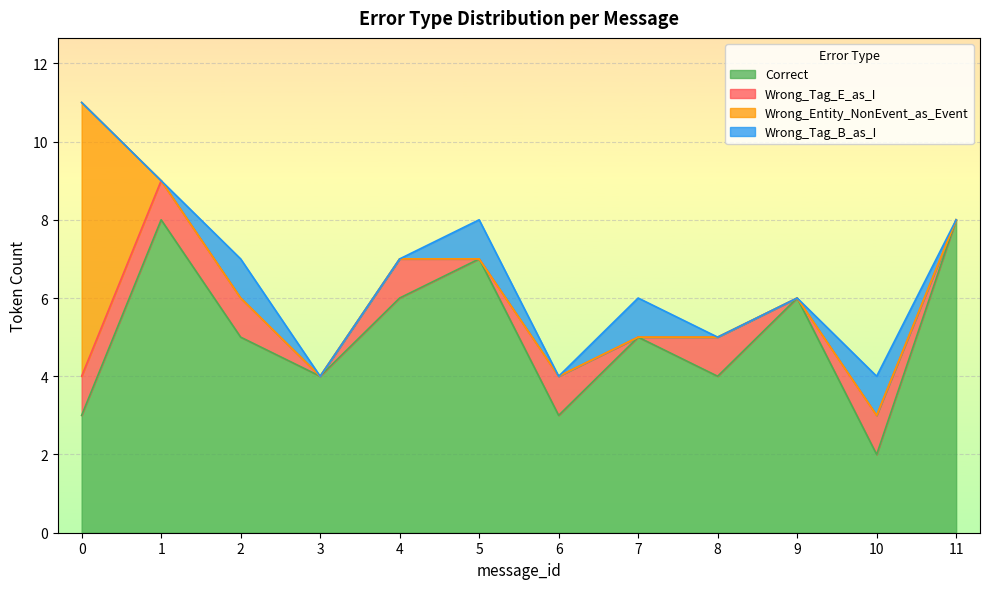

What are all the series names shown in the legend?

Correct, Wrong_Tag_E_as_I, Wrong_Entity_NonEvent_as_Event, Wrong_Tag_B_as_I